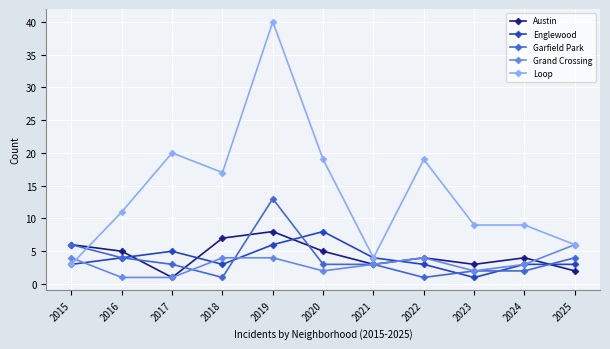

The value of Loop at 2019 is 14. True or false?

False